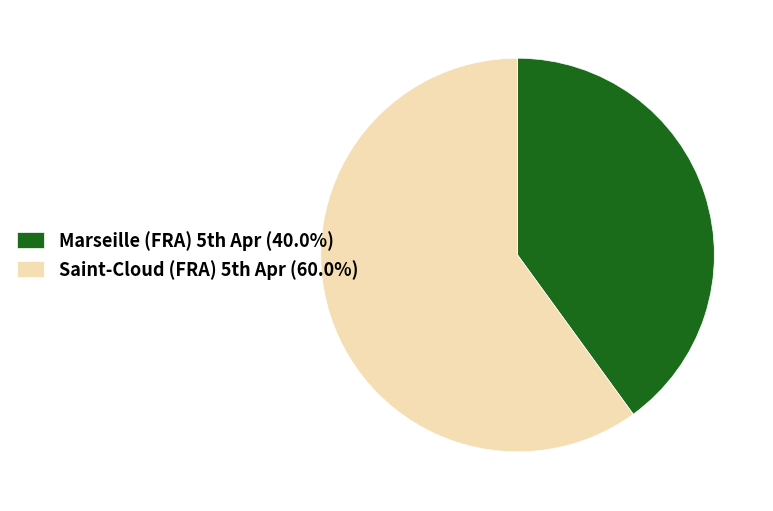

How many slices are in this pie chart?

2